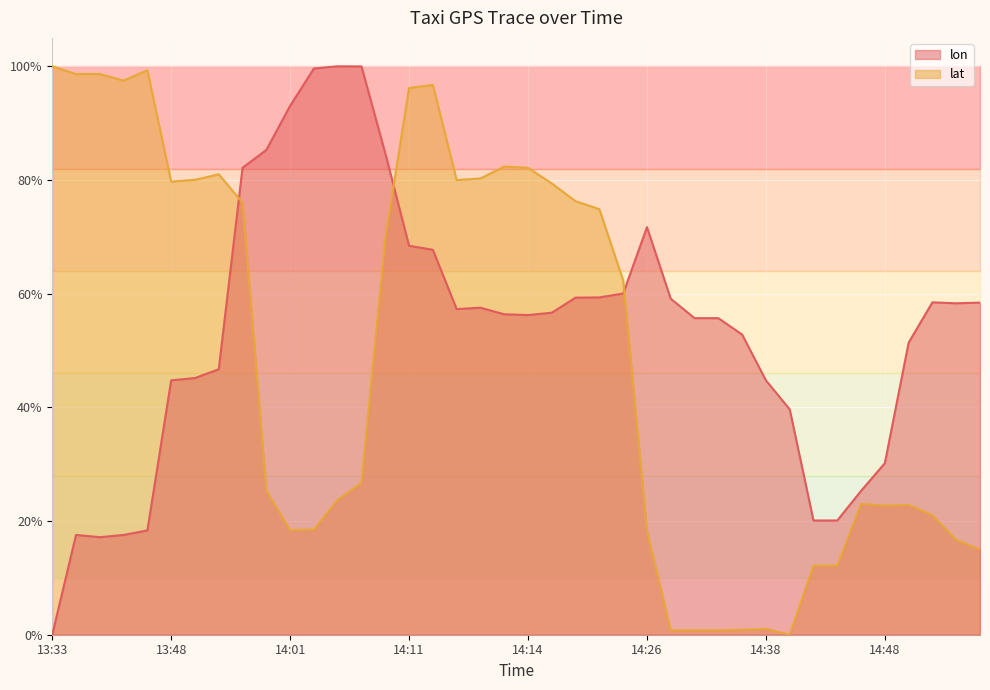

What is the label of the 15th point from the right?

14:26